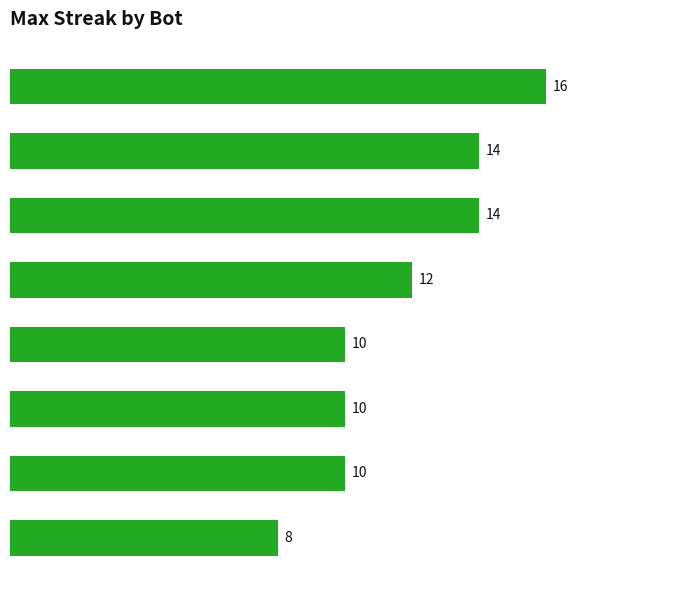

Are the bars horizontal?

Yes